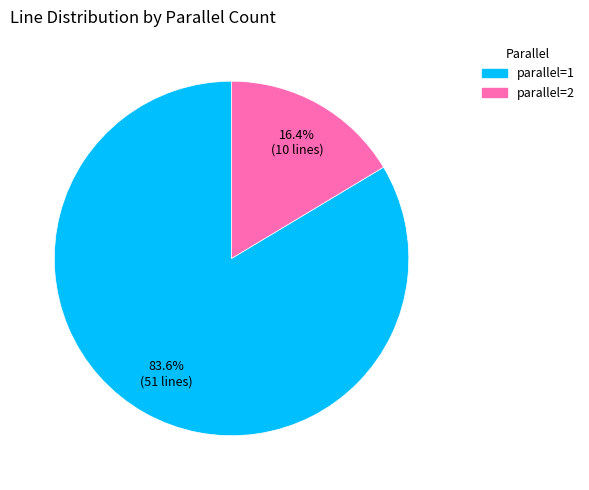

Does any single category account for the majority?

Yes